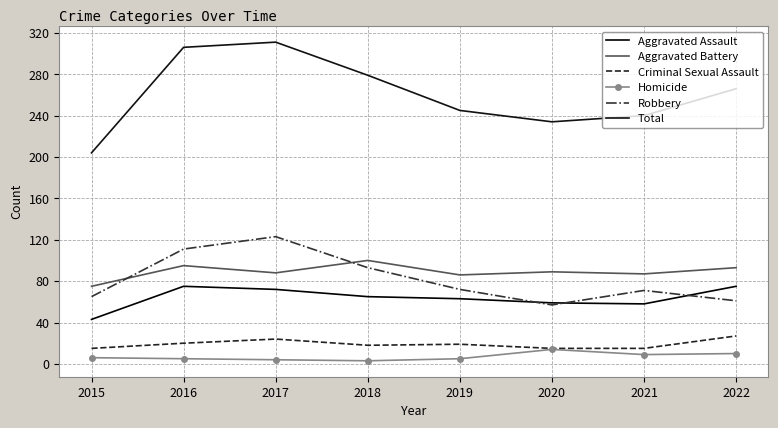

What are all the series names shown in the legend?

Aggravated Assault, Aggravated Battery, Criminal Sexual Assault, Homicide, Robbery, Total